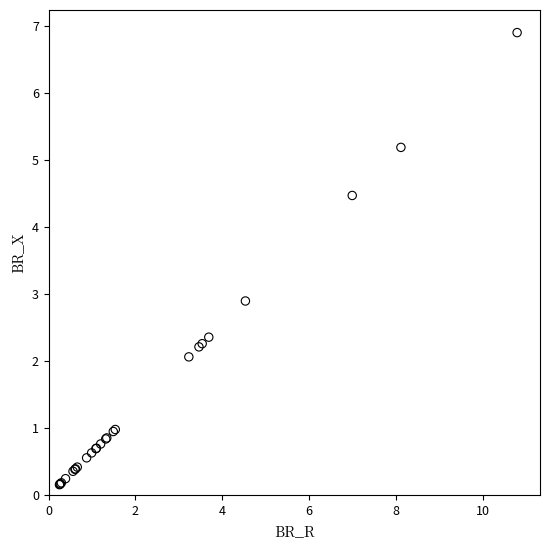

What Y value in the scatter plot is closest to 3?

2.9